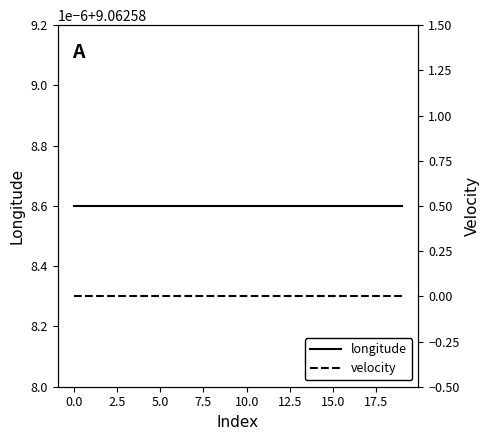

What is the sum of all longitude values?

181.3